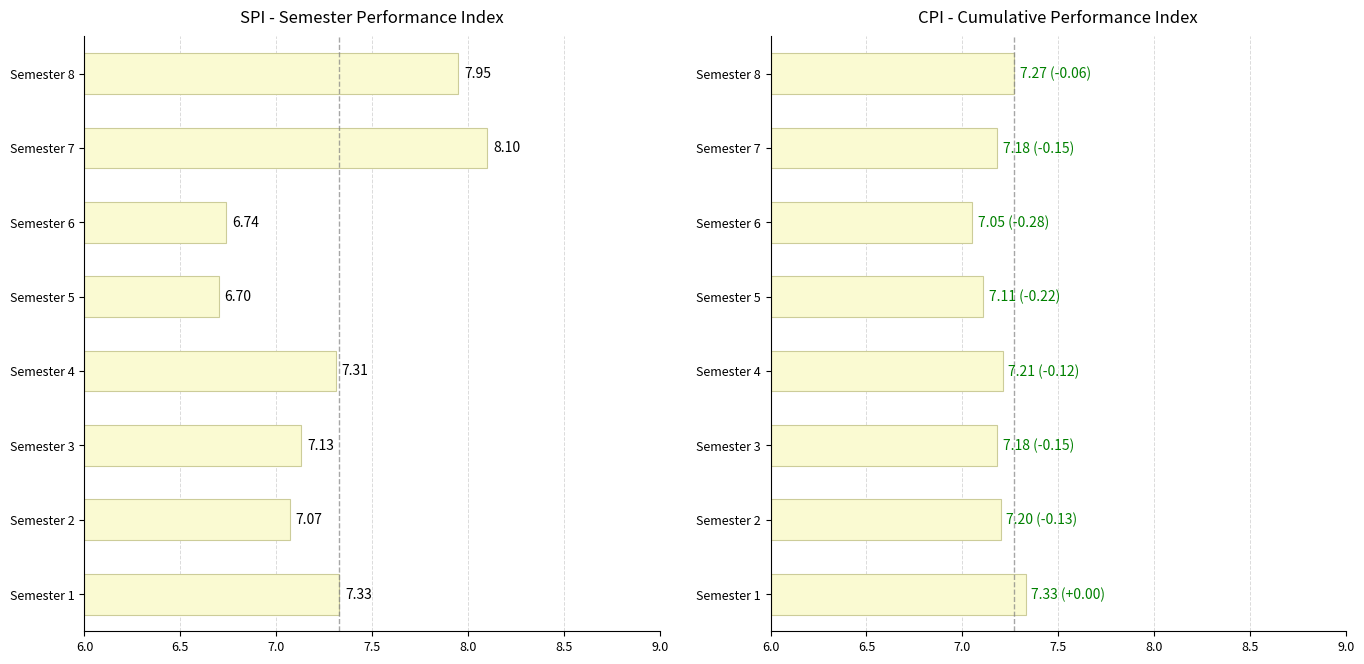

What is the average value of the CPI series?

7.2